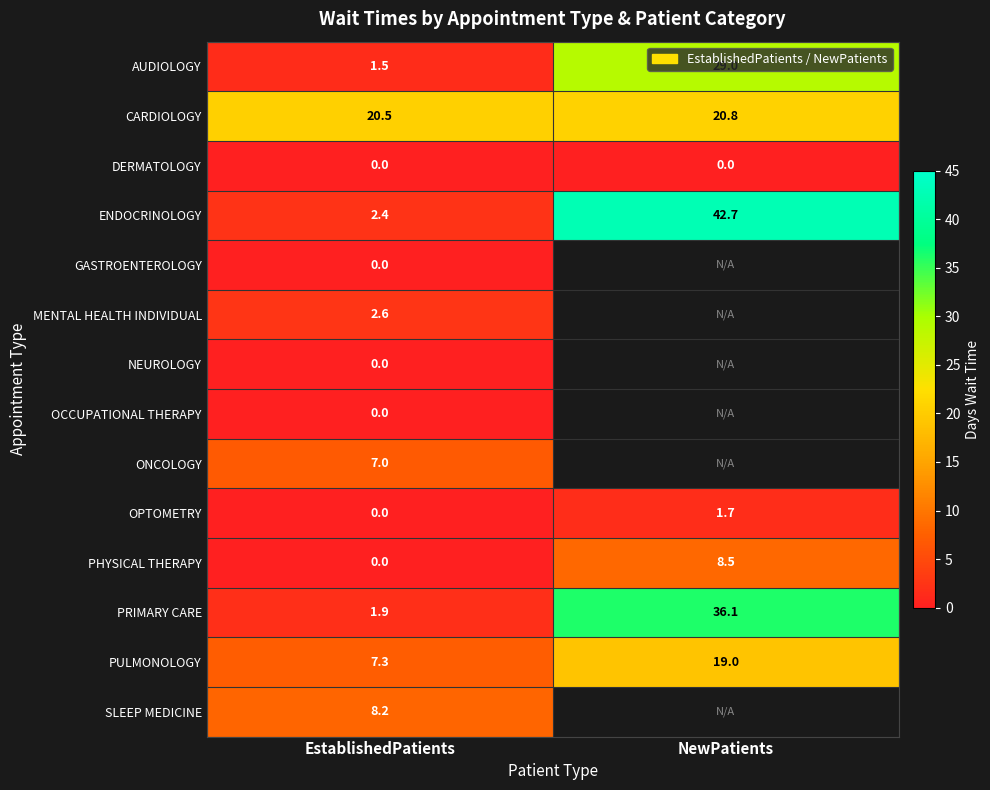

Which has a higher value, NewPatients or EstablishedPatients?

NewPatients